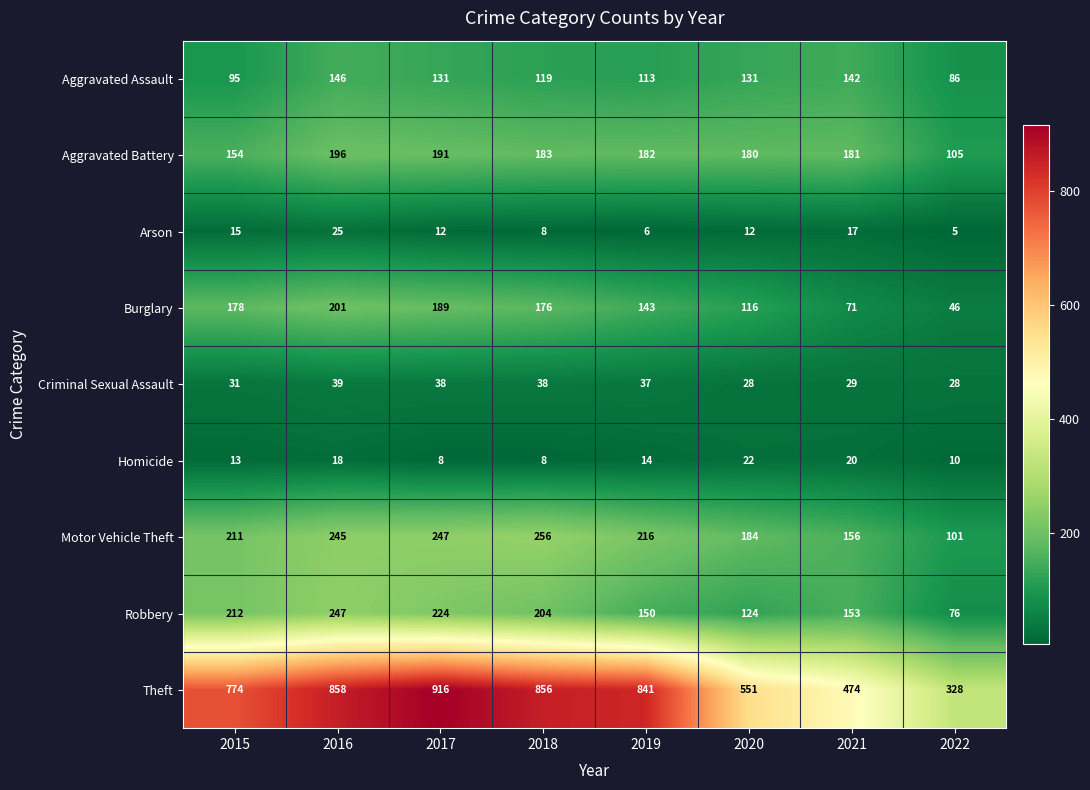

At how many categories does at least one series exceed 634?

5